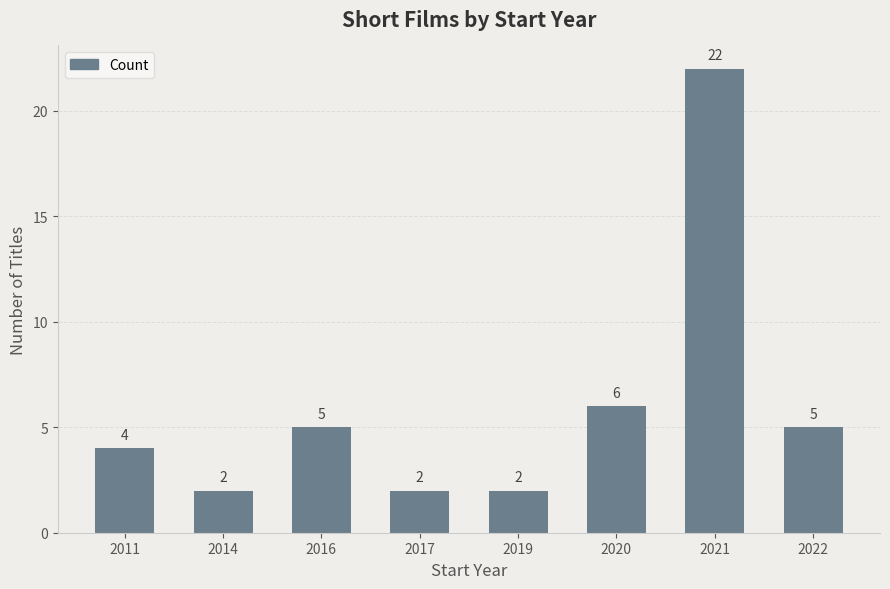

What is the value of the 6th bar from the left?

6